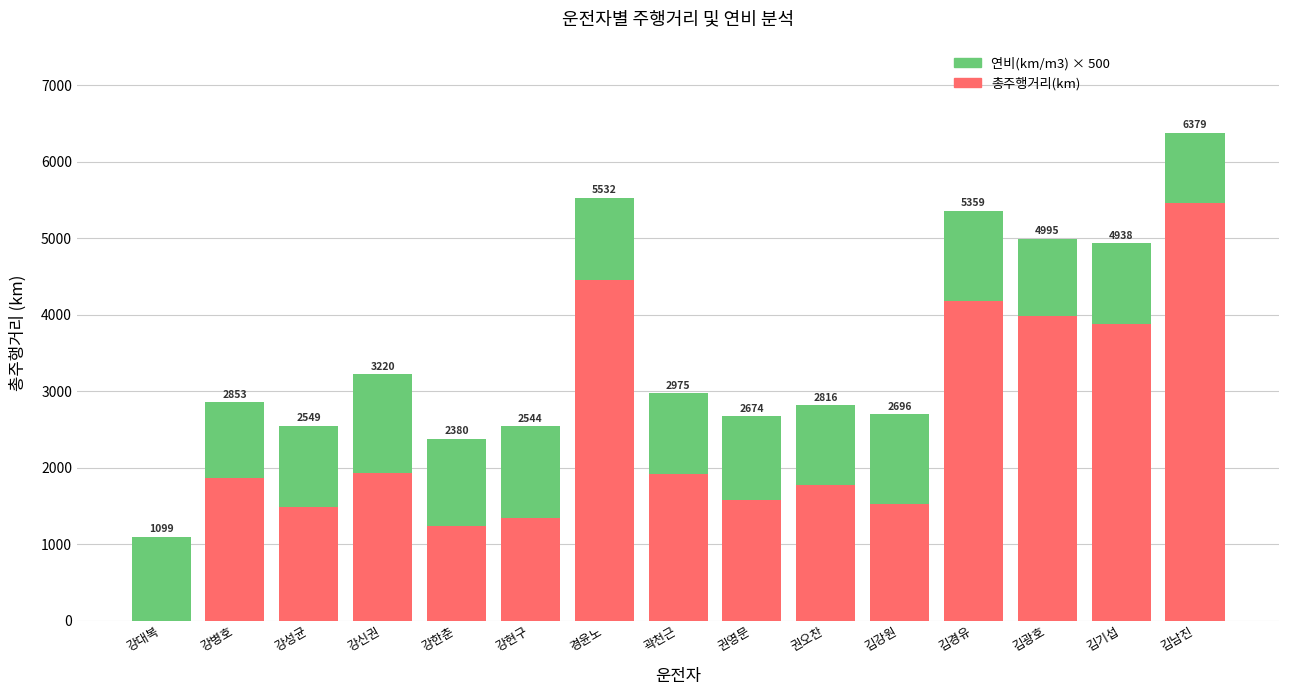

What is the difference between the 연비(km/m3) × 500 values at 권영문 and 권오찬?

58.5